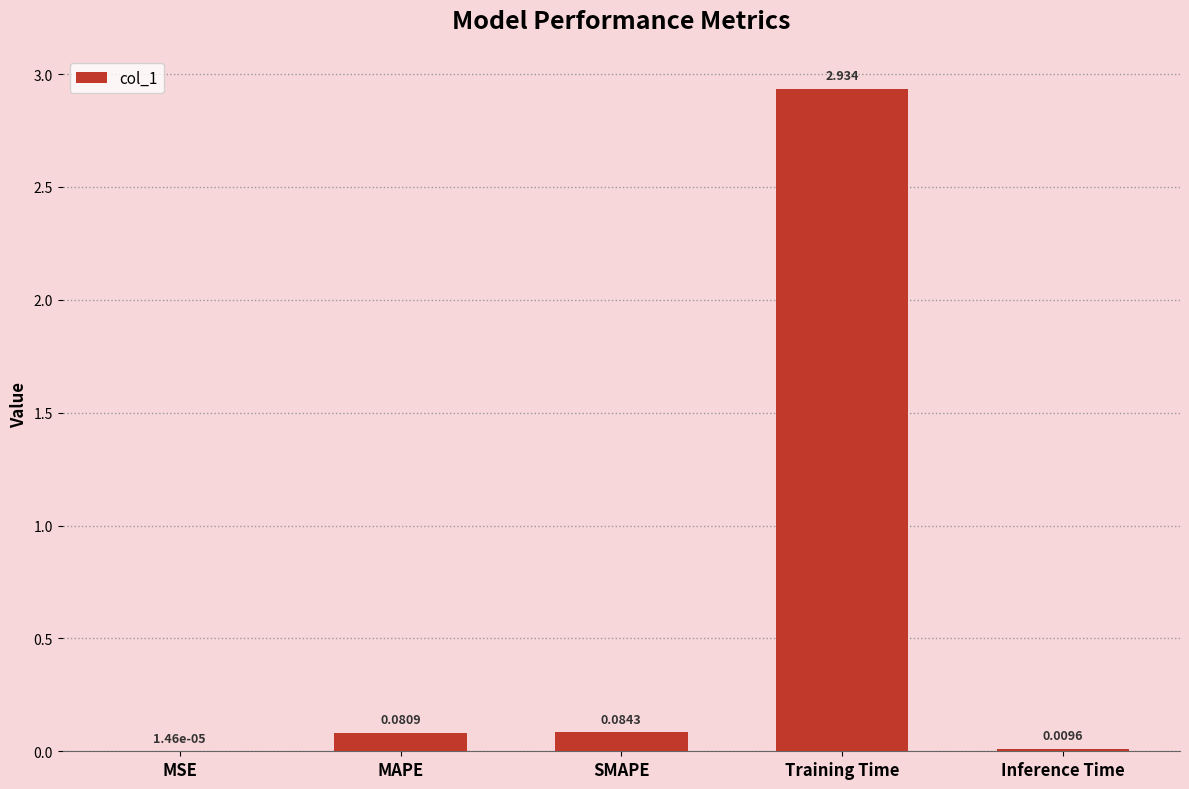

Between Training Time and MAPE, which is larger?

Training Time